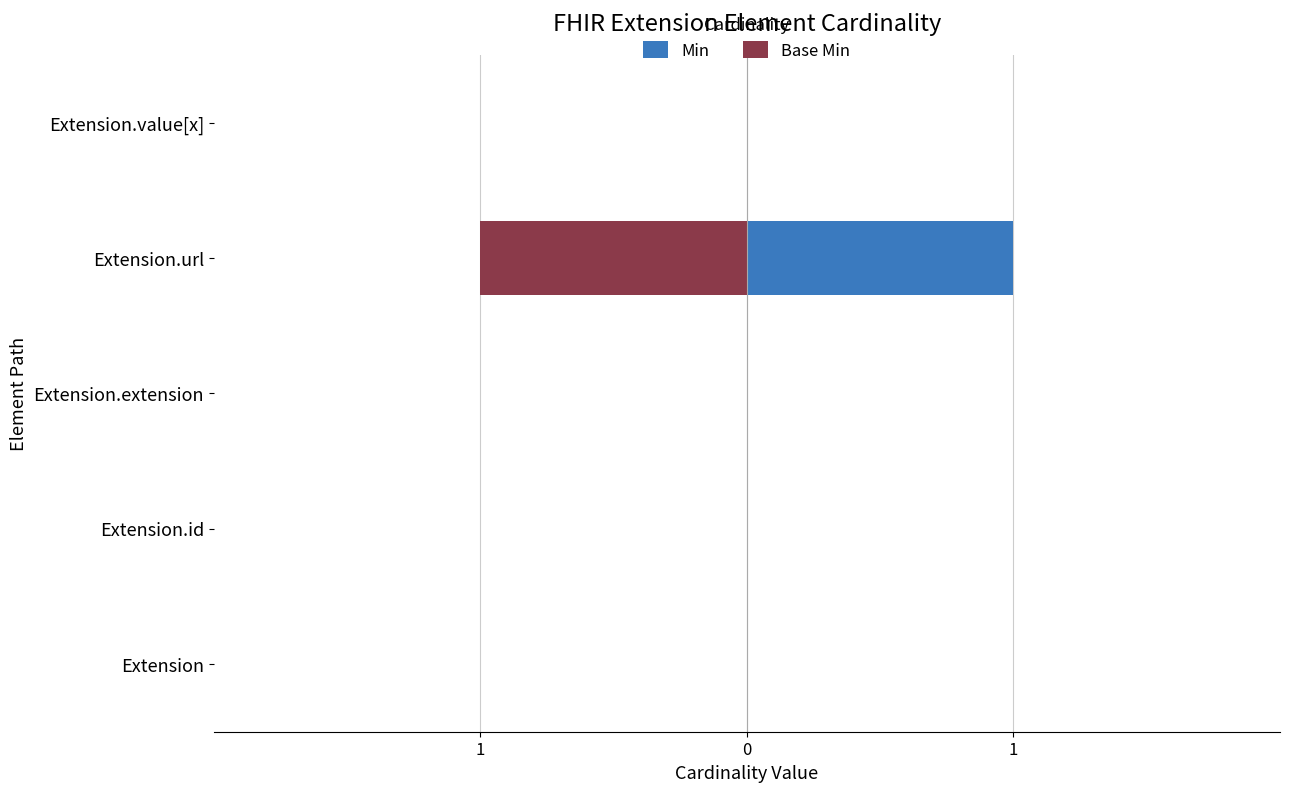

Where is Min nearest to the value 0?

Extension